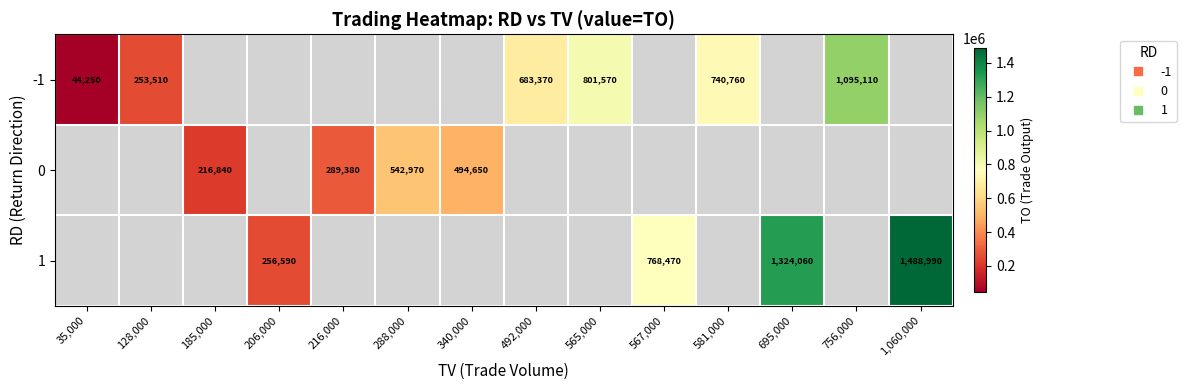

How many values in 0 are above zero?

4